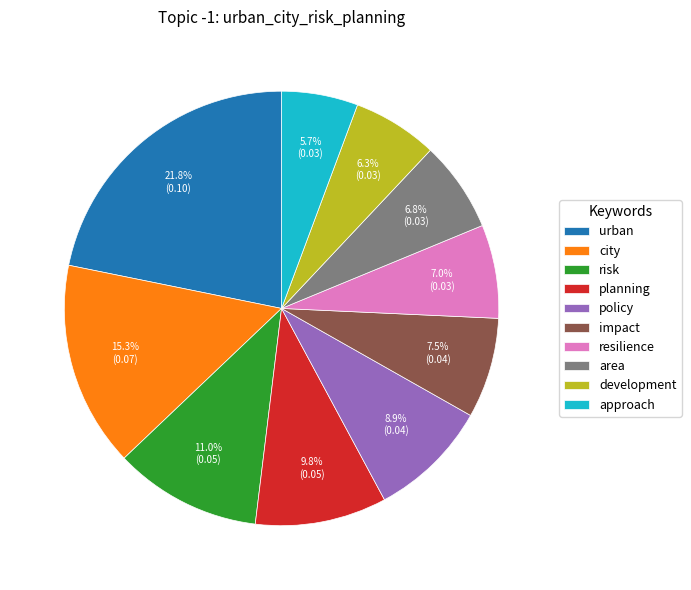

To the nearest percent, what is the combined percentage of risk and approach?

17%